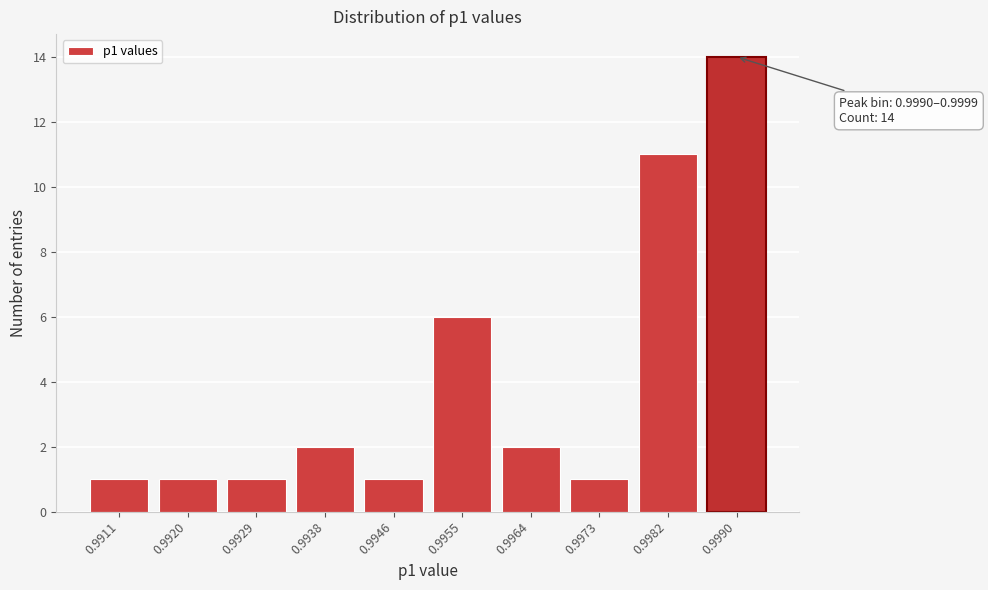

Reading left to right, extract all data points from this chart.

0.9911=1	0.9920=1	0.9929=1	0.9938=2	0.9946=1	0.9955=6	0.9964=2	0.9973=1	0.9982=11	0.9990=14